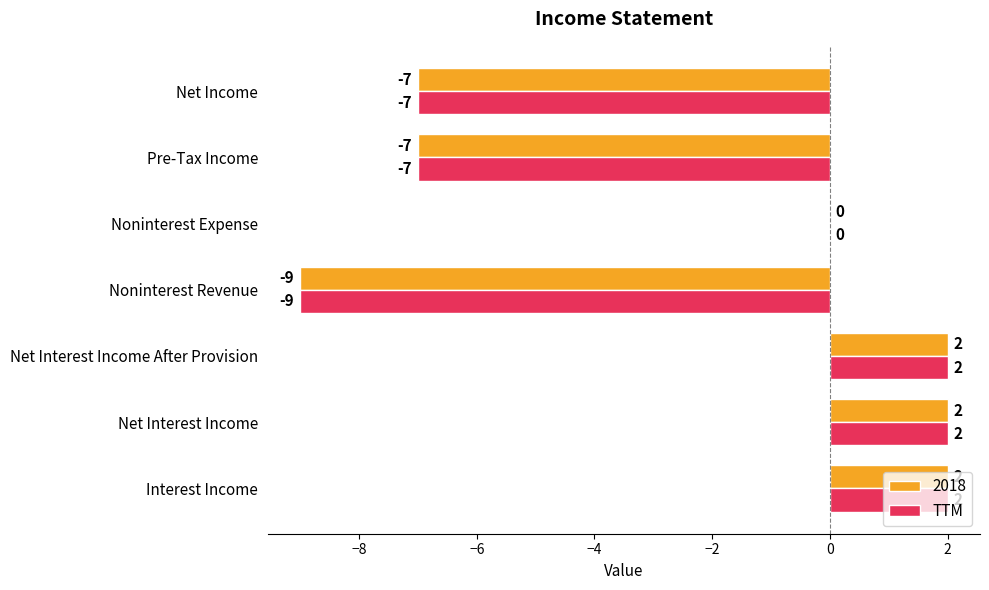

How many series are shown in this chart?

2